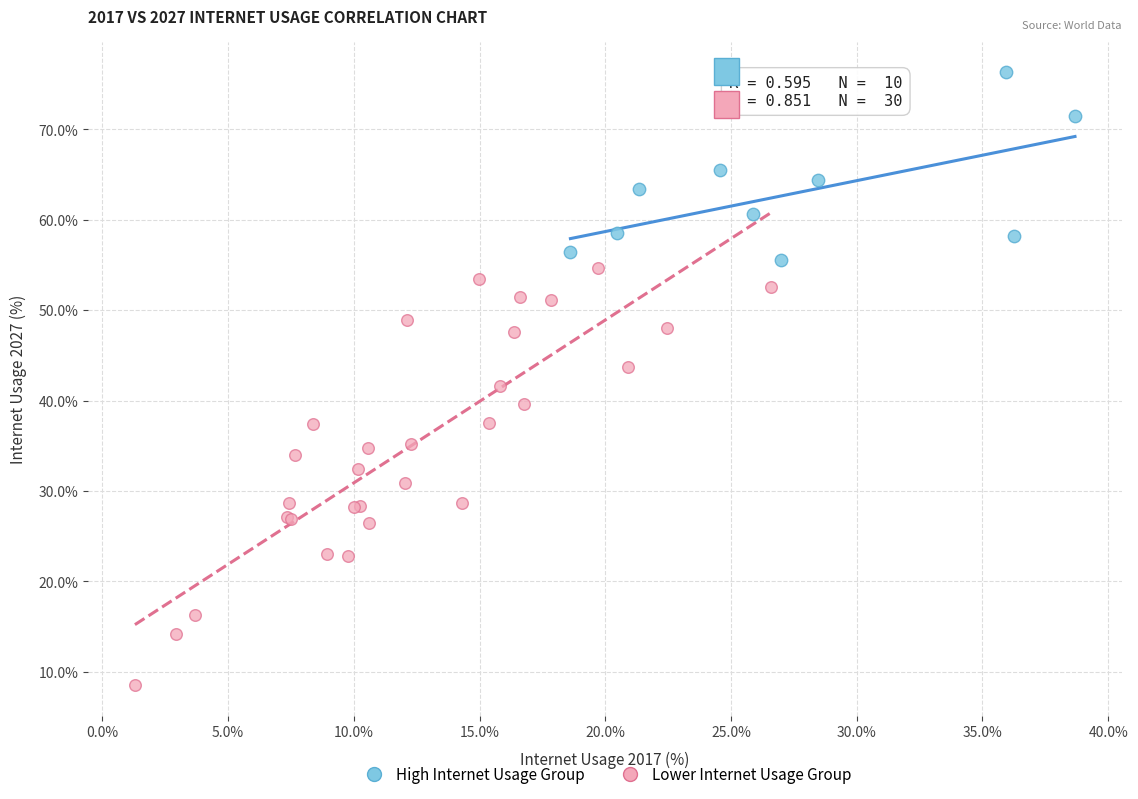

Which series has the widest spread of Y values?

Lower Internet Usage Group